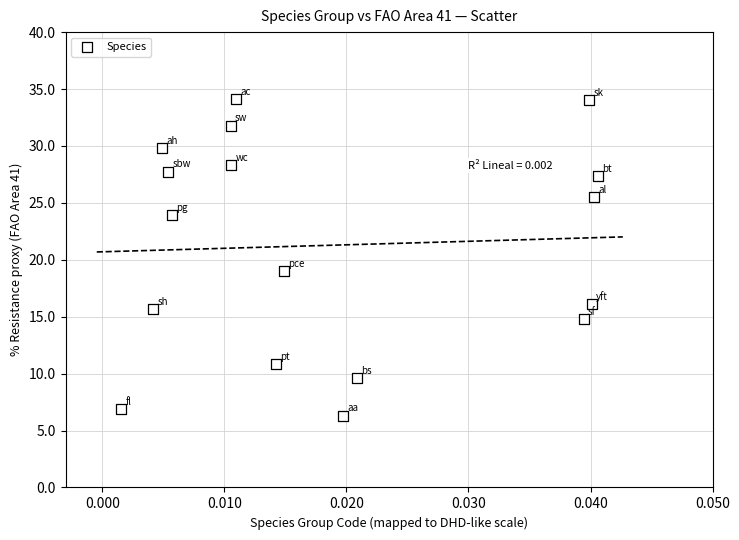

What Y value in the scatter plot is closest to 20?

19.0